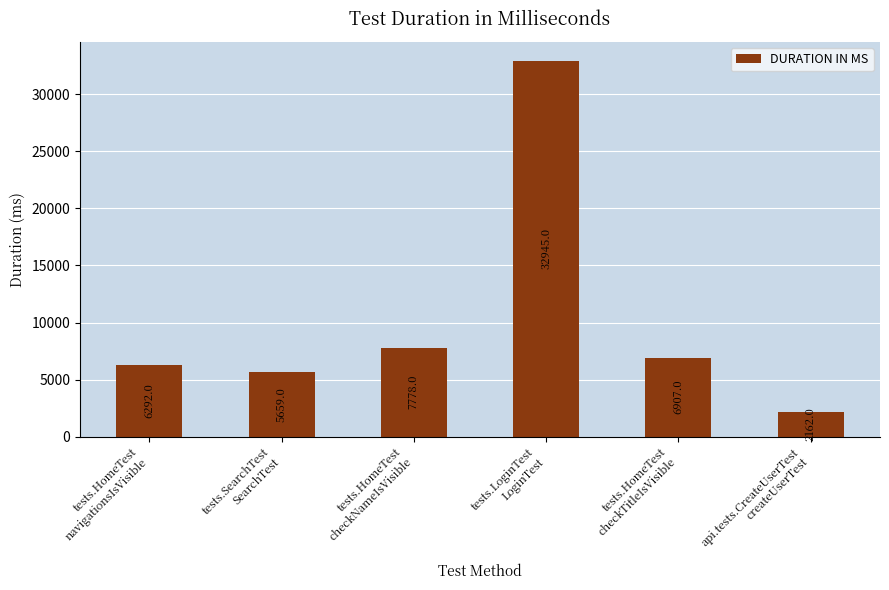

What is the sum of all values?

61743